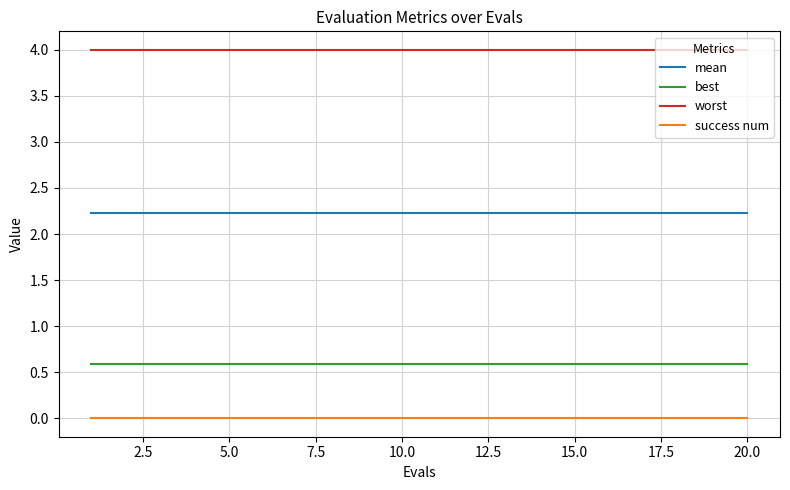

What is the greatest value displayed?

4.0